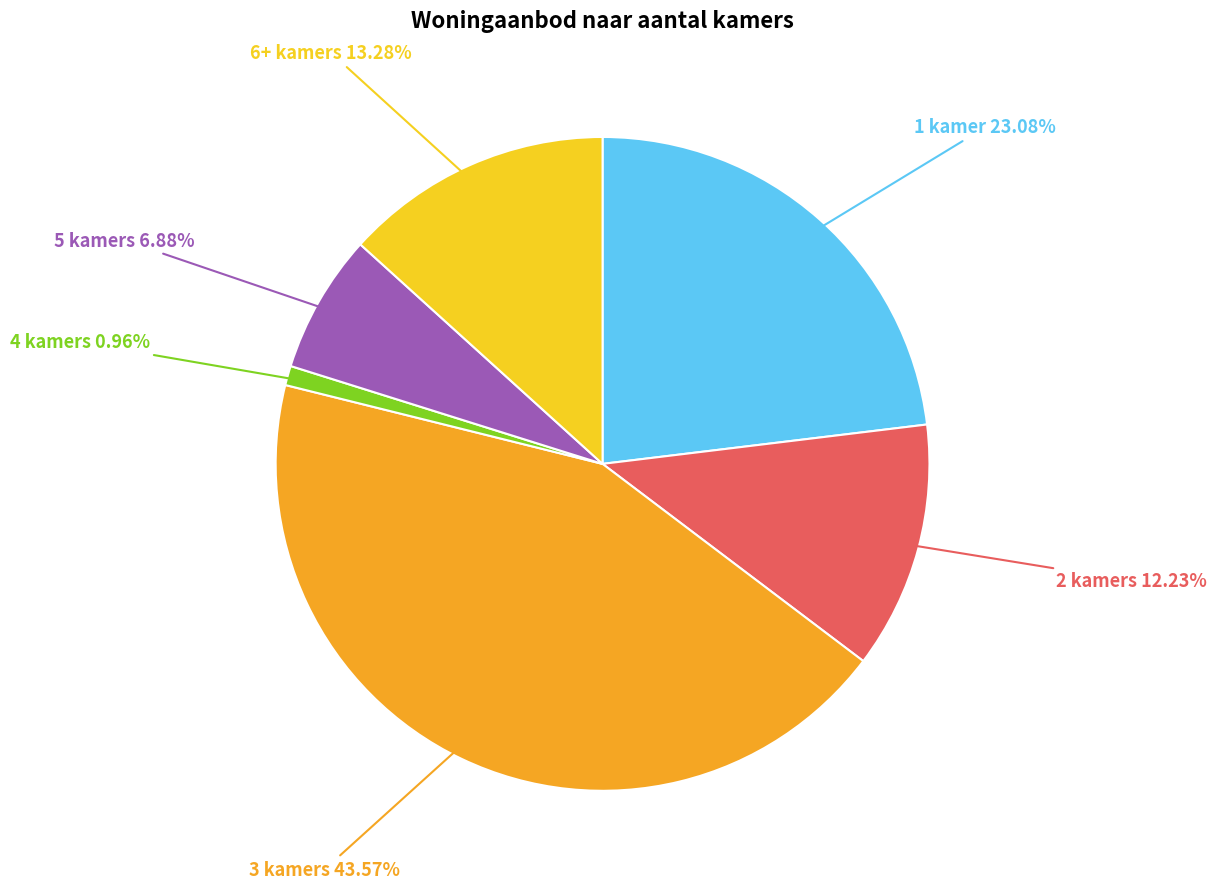

Rank the categories by value from highest to lowest.

3 kamers, 1 kamer, 6+ kamers, 2 kamers, 5 kamers, 4 kamers